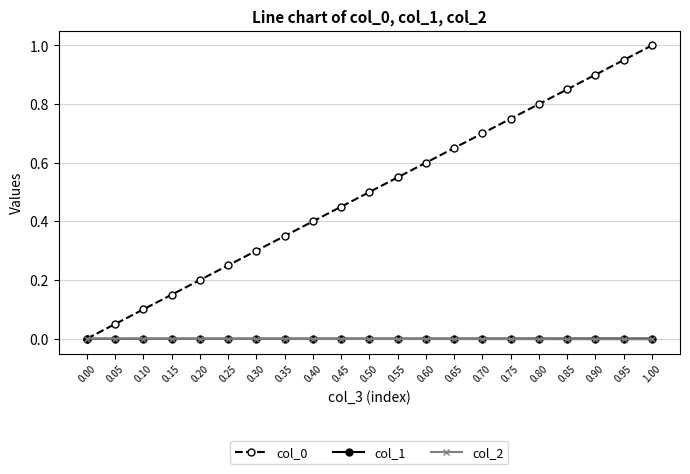

How many lines are shown in the chart?

3